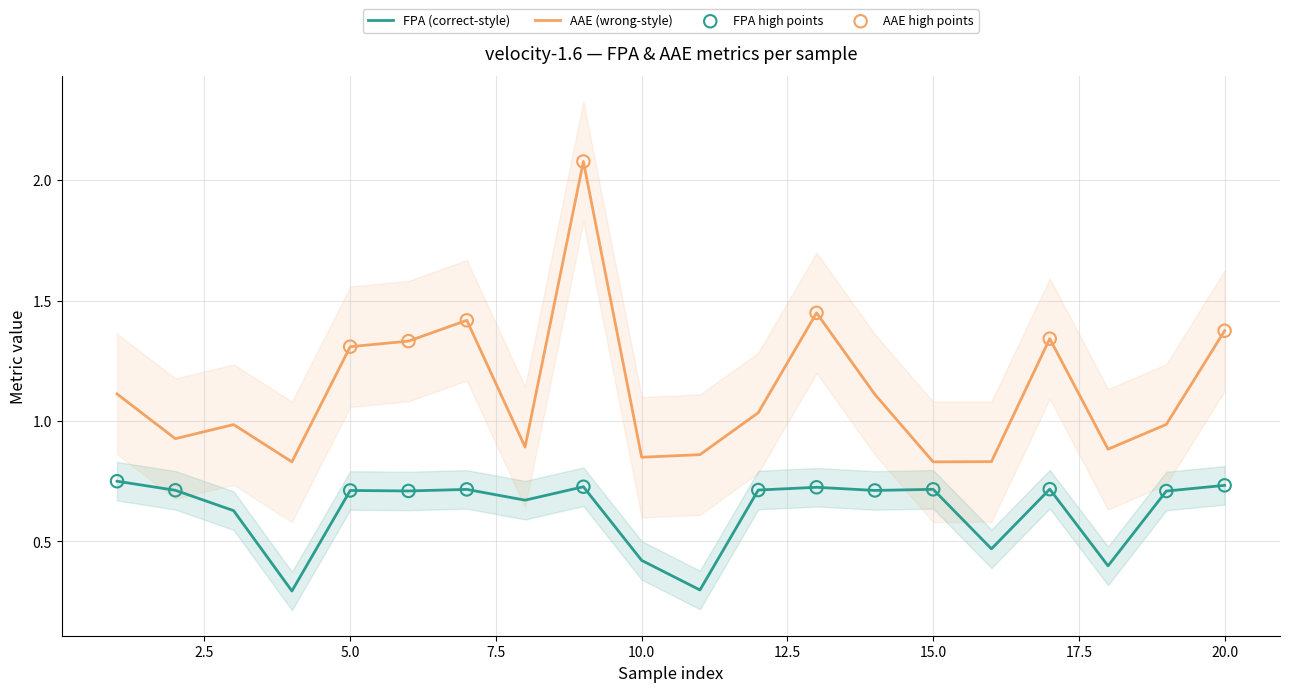

Which series has the largest Y range (max minus min)?

AAE